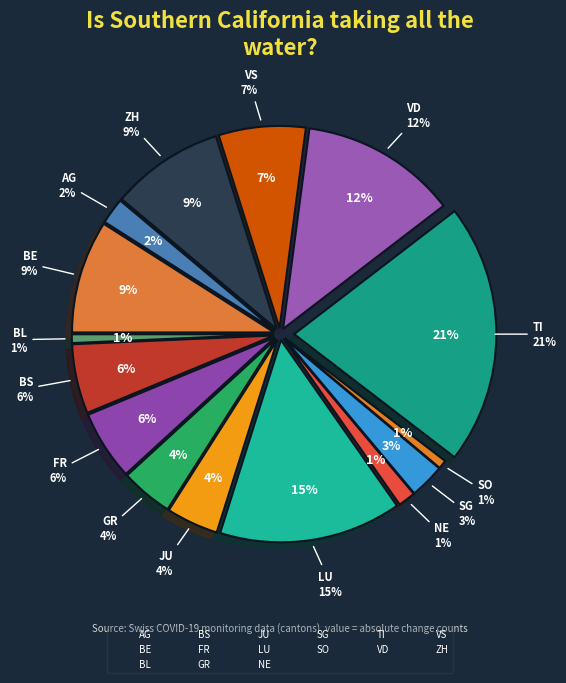

What percentage is NOT represented by GR?

95.8%